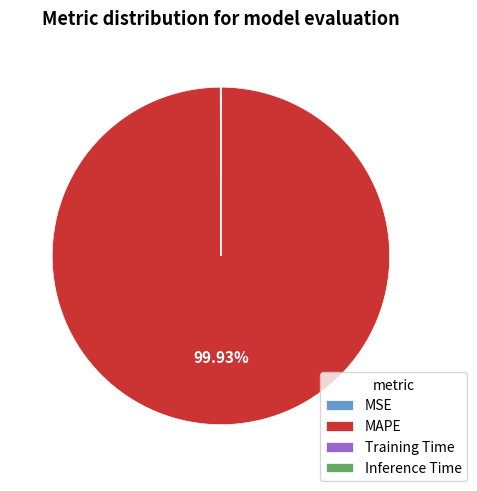

Does MAPE account for over 50% of the chart?

Yes